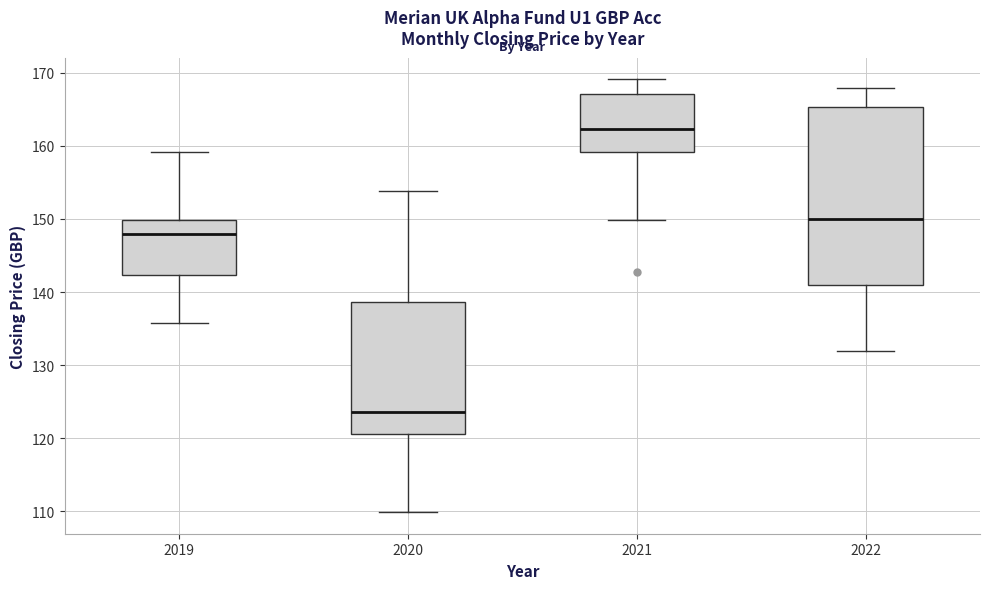

Reading left to right, read every box against the y-axis: the position of its median line, the range the box covers, and the ends of its whiskers. The values are not printed on the chart, so give them approximately, as read against the axis.

2019: median 148, box 142 to 150, whiskers 136 to 159
2020: median 124, box 121 to 139, whiskers 110 to 154
2021: median 162, box 159 to 167, whiskers 150 to 169
2022: median 150, box 141 to 165, whiskers 132 to 168